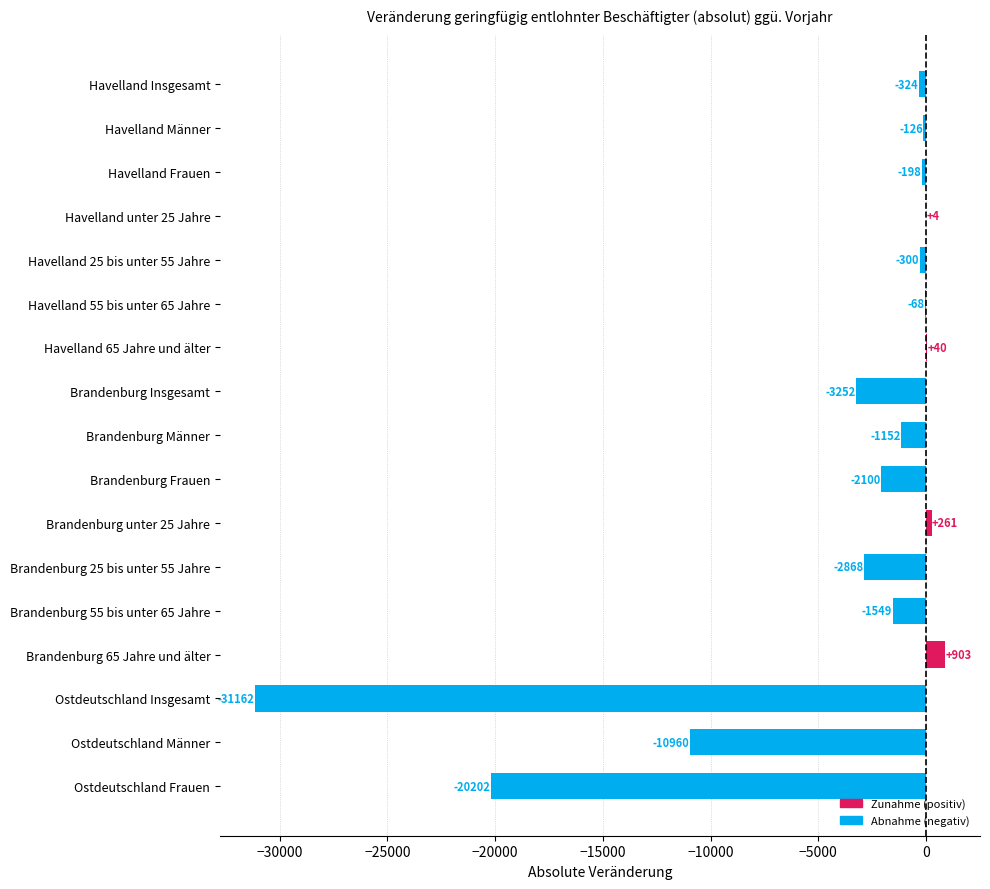

Read the value at Ostdeutschland Insgesamt.

-31162